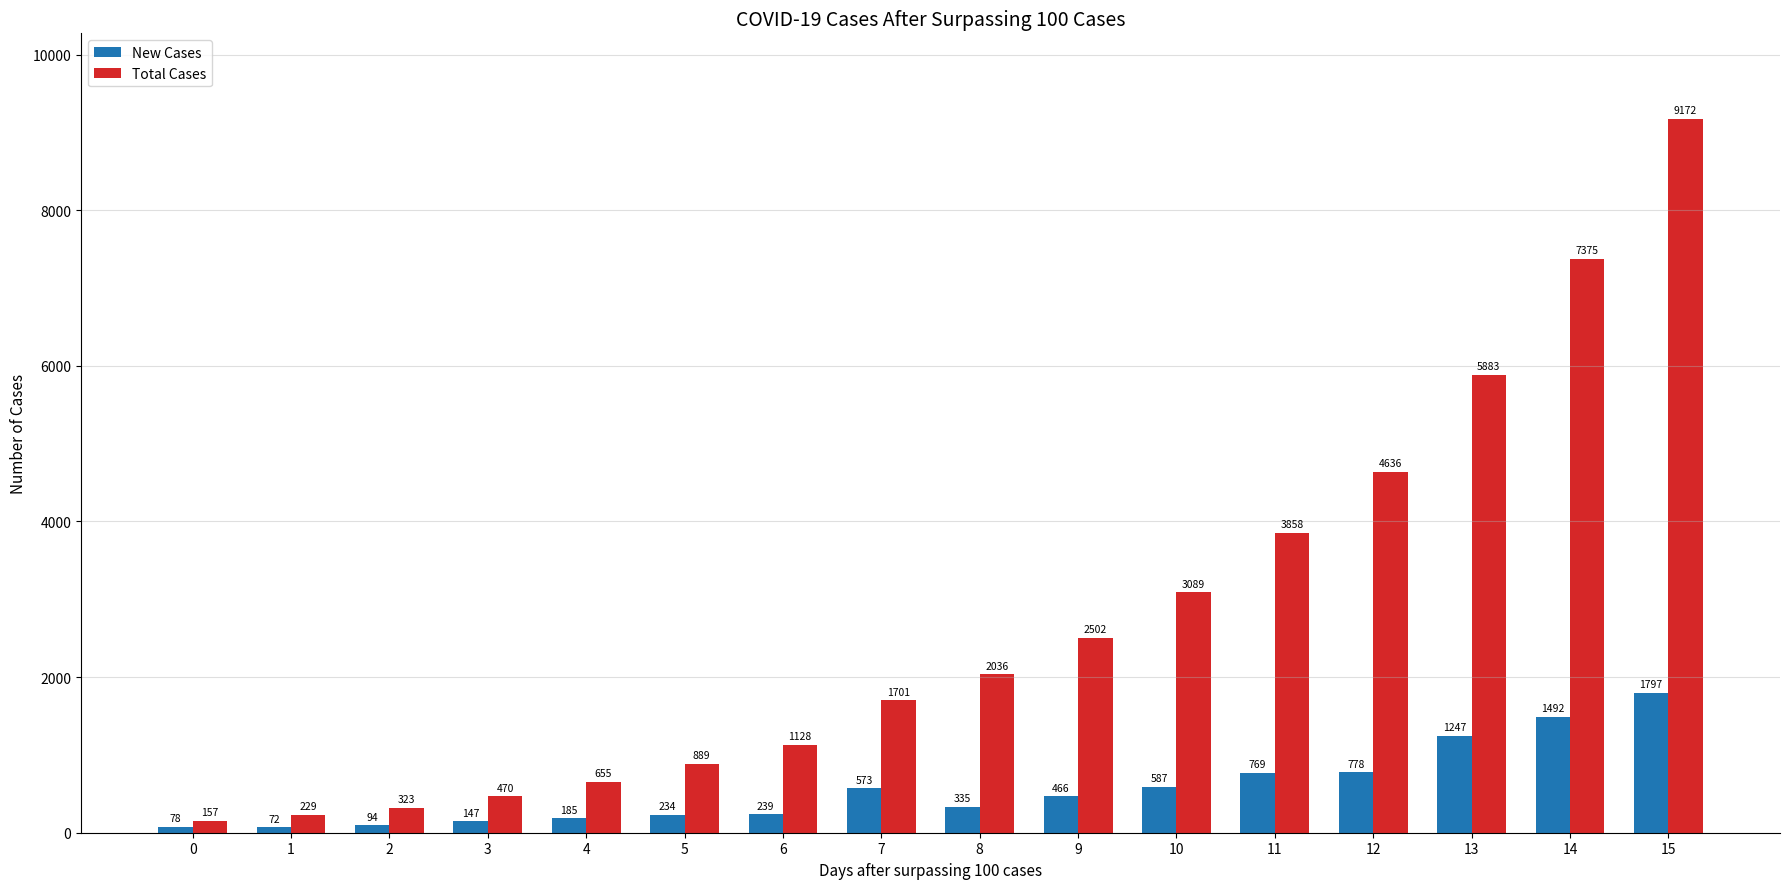

Is the value of New Cases at 6 greater than the value of Total Cases at 12?

No